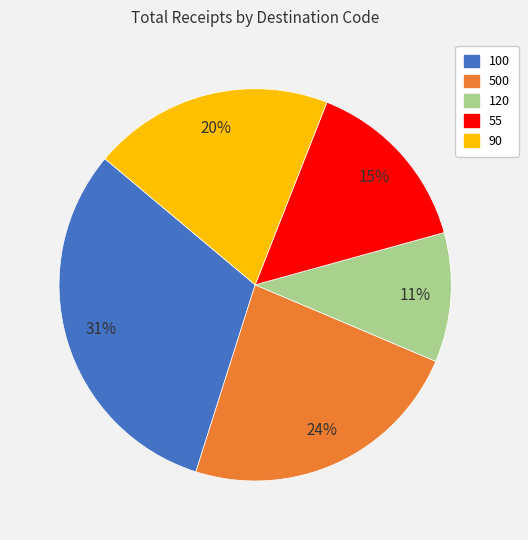

True or false: 100 accounts for 31% of the total.

True